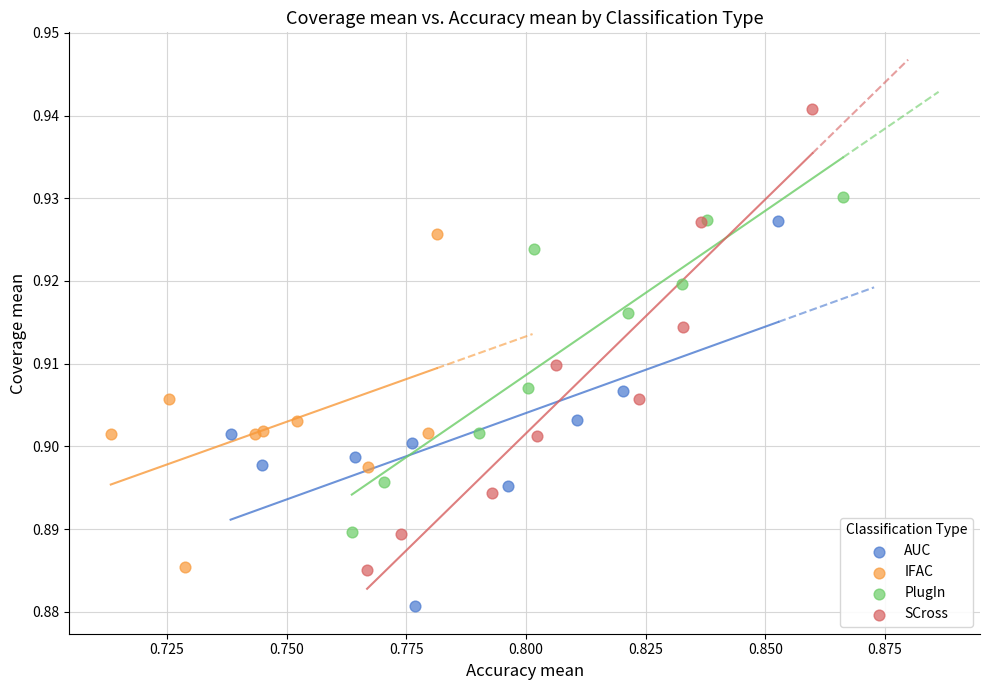

Which series contains the highest Y value?

SCross